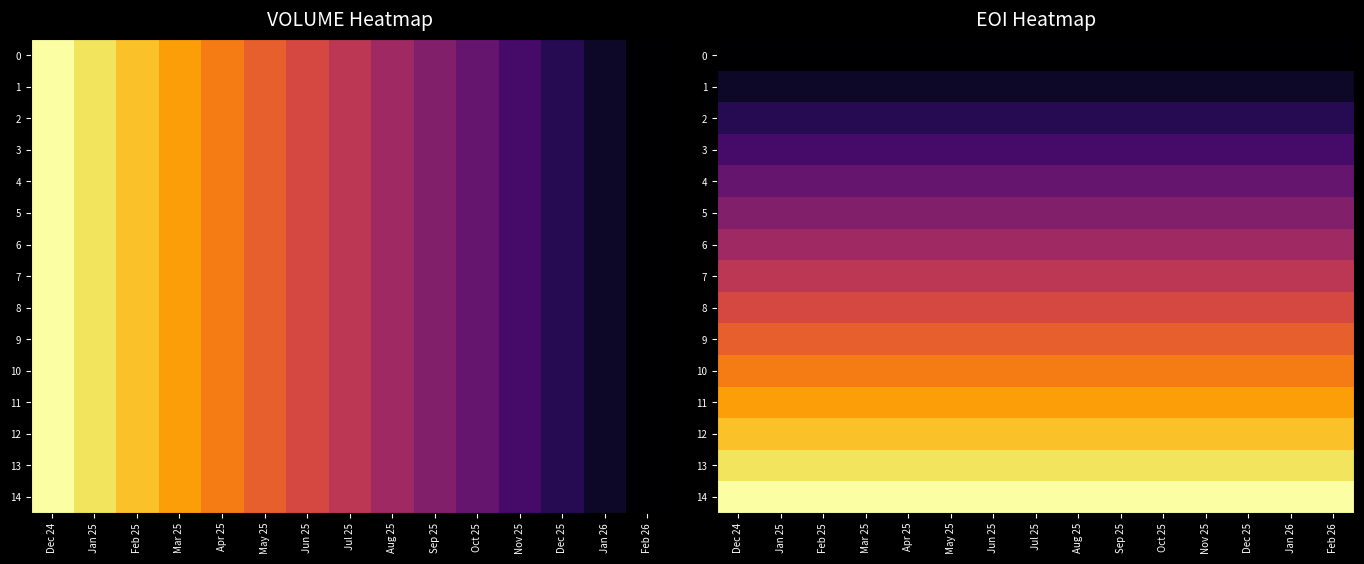

True or false: 3 has a value of 0.1 at Apr 25.

False